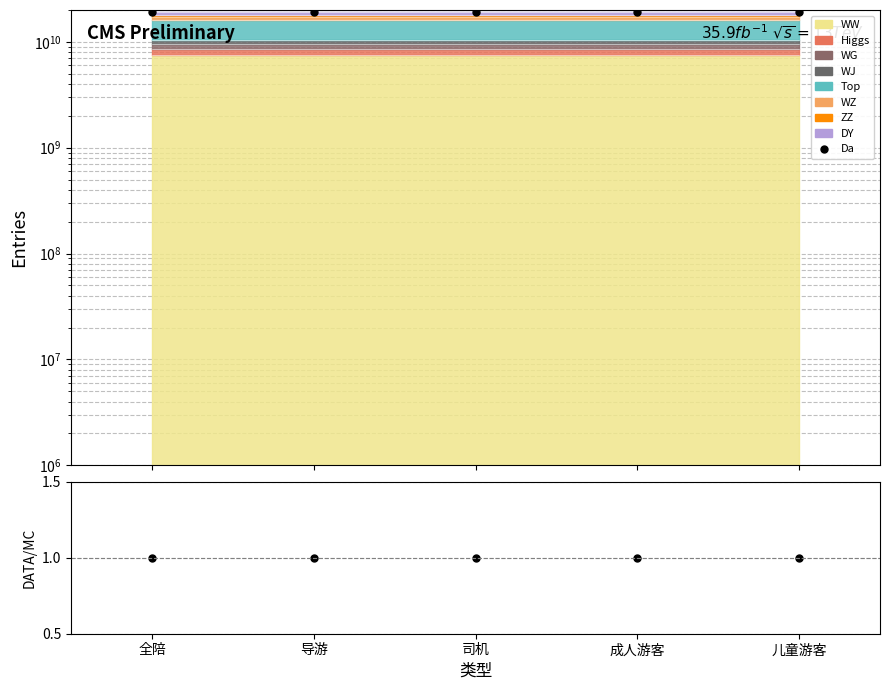

Which has a higher value, 导游 or 儿童游客?

导游